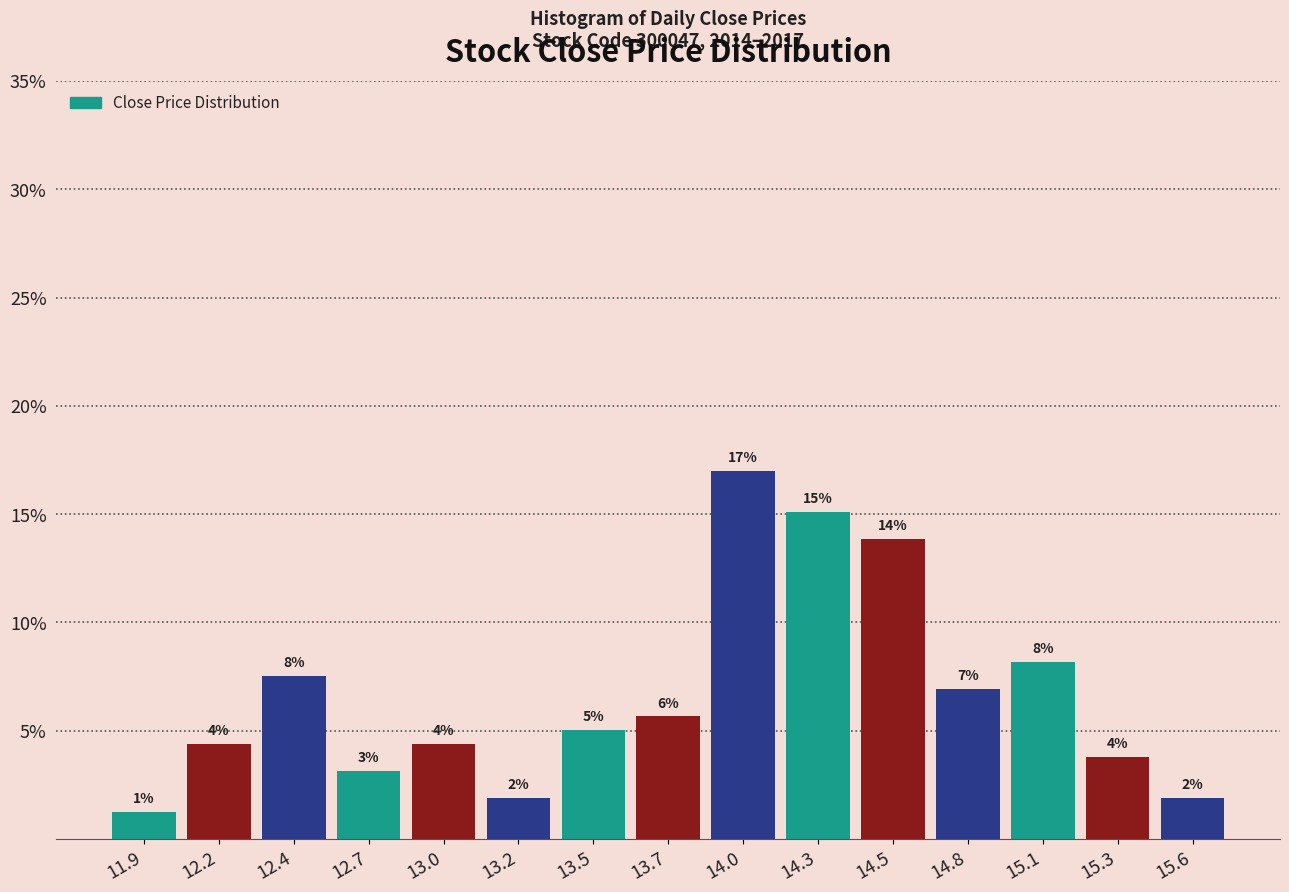

Are the bars horizontal?

No